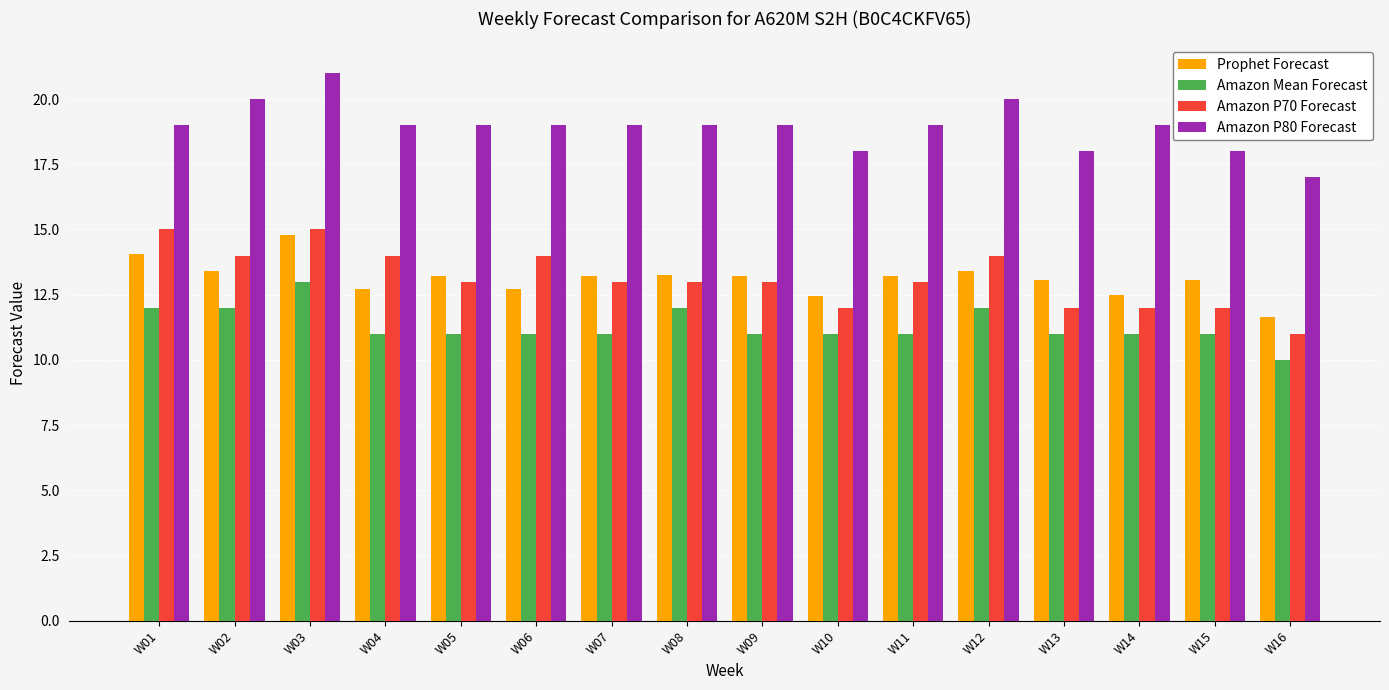

How many data points does each series have?

16